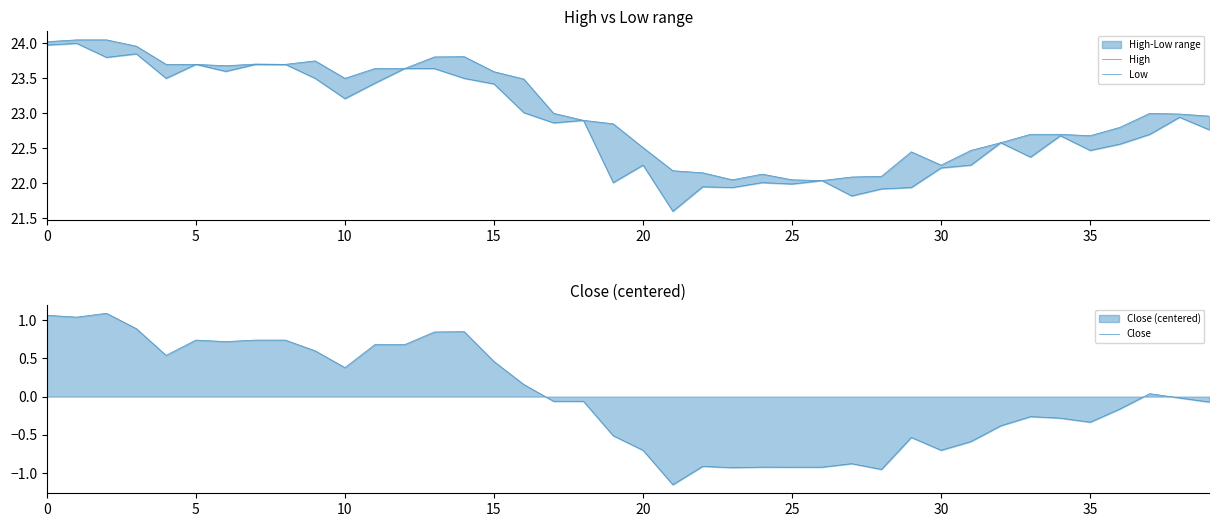

Is the value of Close at 30 greater than the value of High at 24?

No